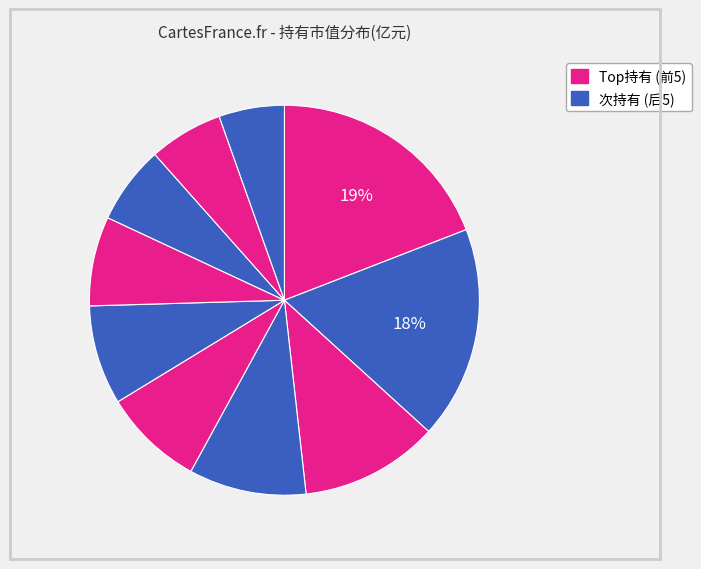

How many slices are in this pie chart?

10